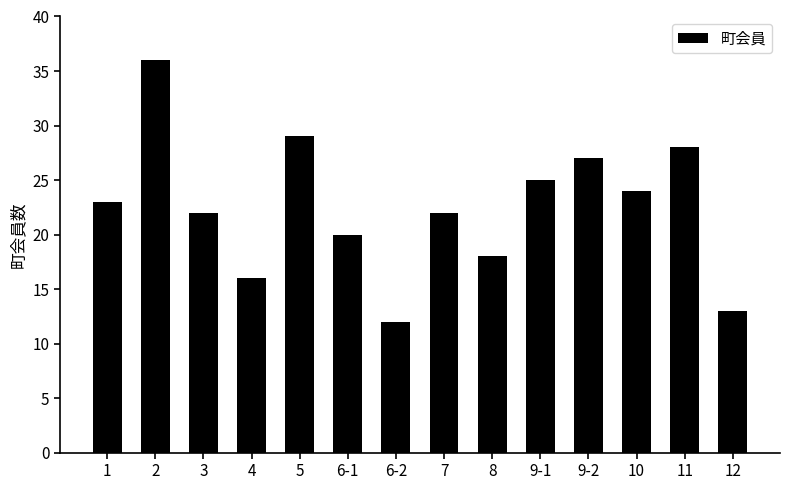

What is the difference between the second highest and second lowest values?

16